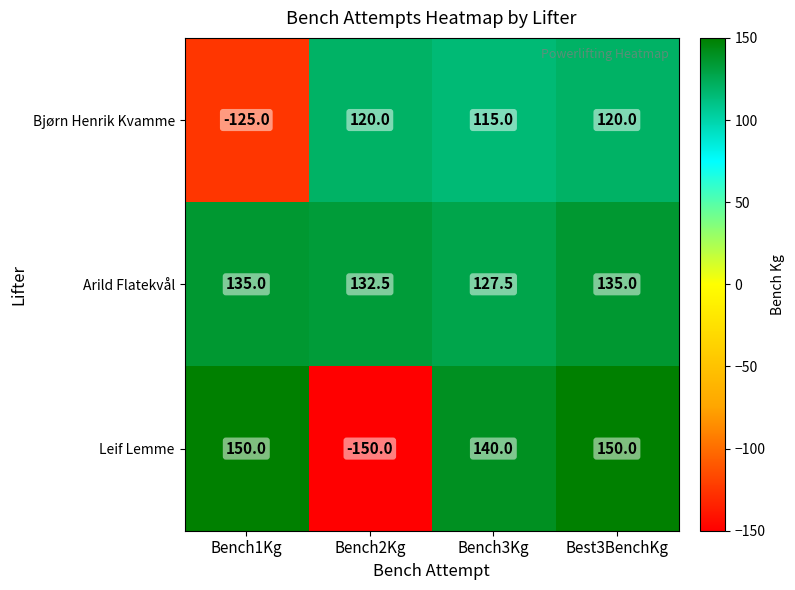

The Leif Lemme series shows 95.9 at Bench3Kg. True or false?

False